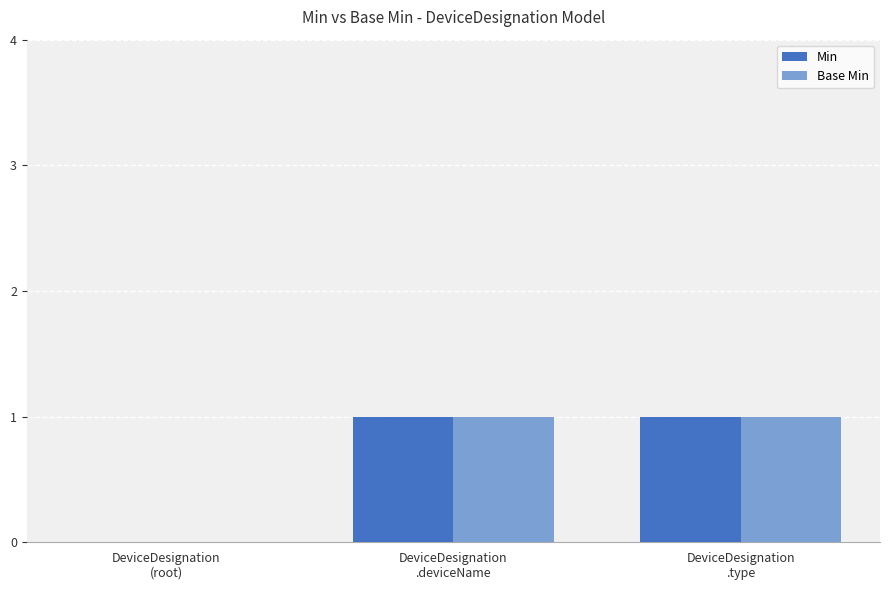

How many groups of bars are there?

3